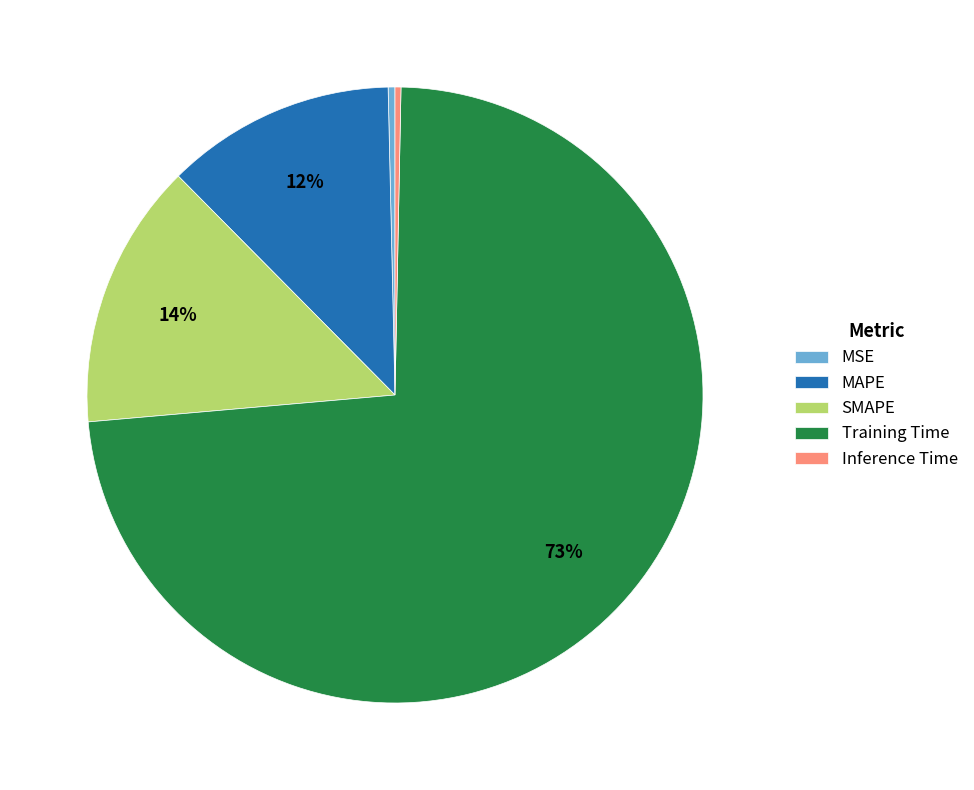

Do MAPE and Inference Time together represent more than half of the pie?

No